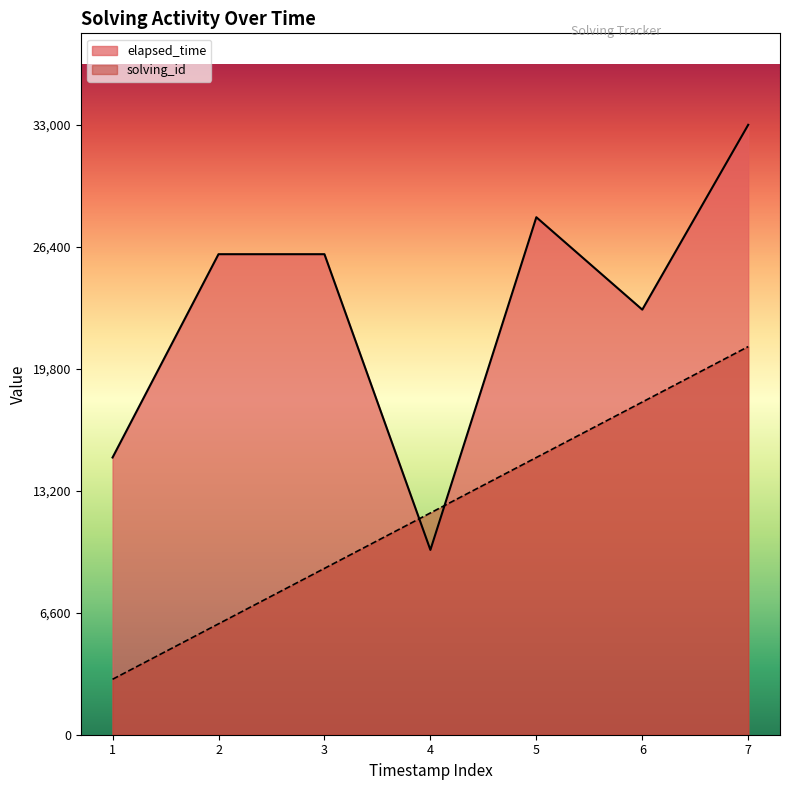

True or false: solving_id has more than 0 interior local peaks.

False